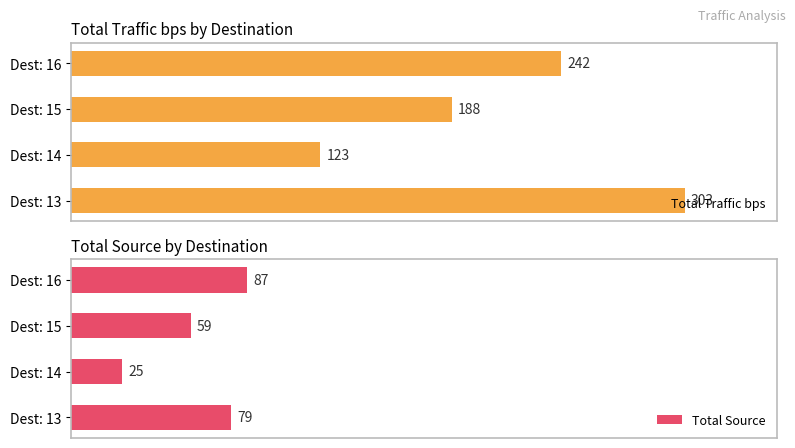

Which category has the lowest value in the Total Source series?

Dest: 14